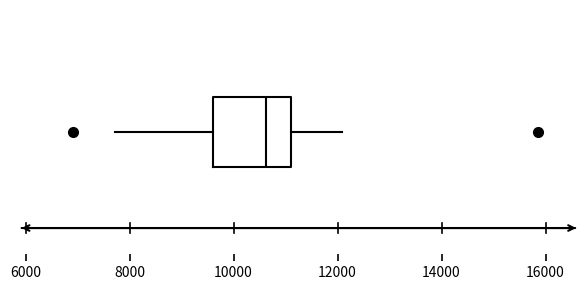

Transcribe this box plot: give where the median line is, the range the box spans, and where the two whiskers end, as read against the x-axis. The values are not printed on the chart, so give them approximately, as read against the axis.

median 10600, box 9600 to 11200, whiskers 7800 to 12000